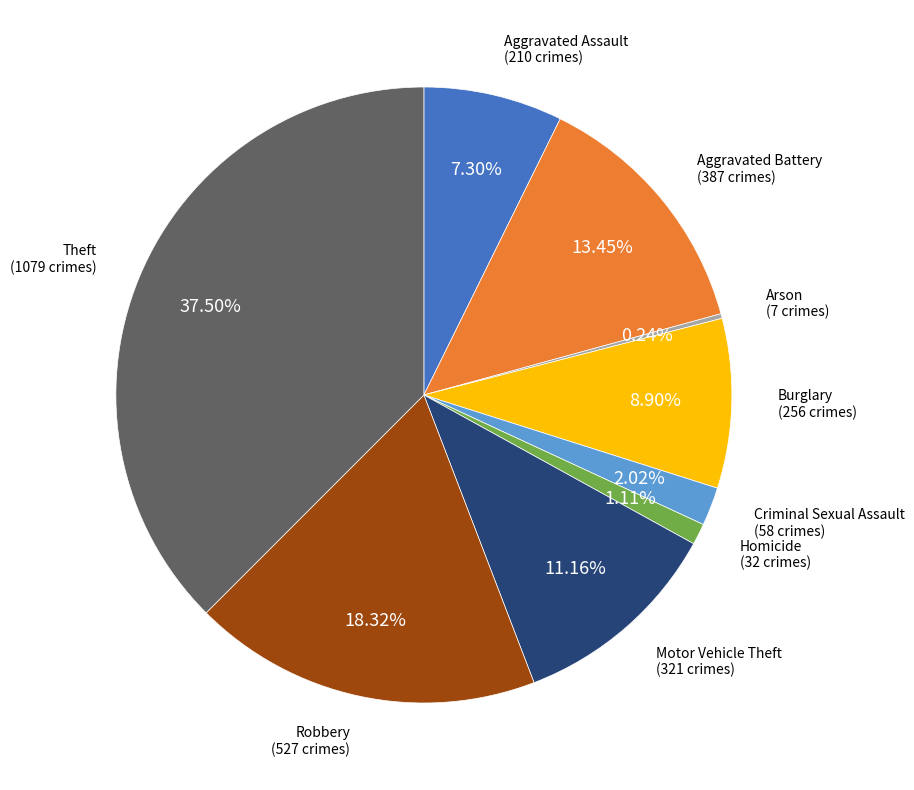

Is there a majority slice in this chart?

No